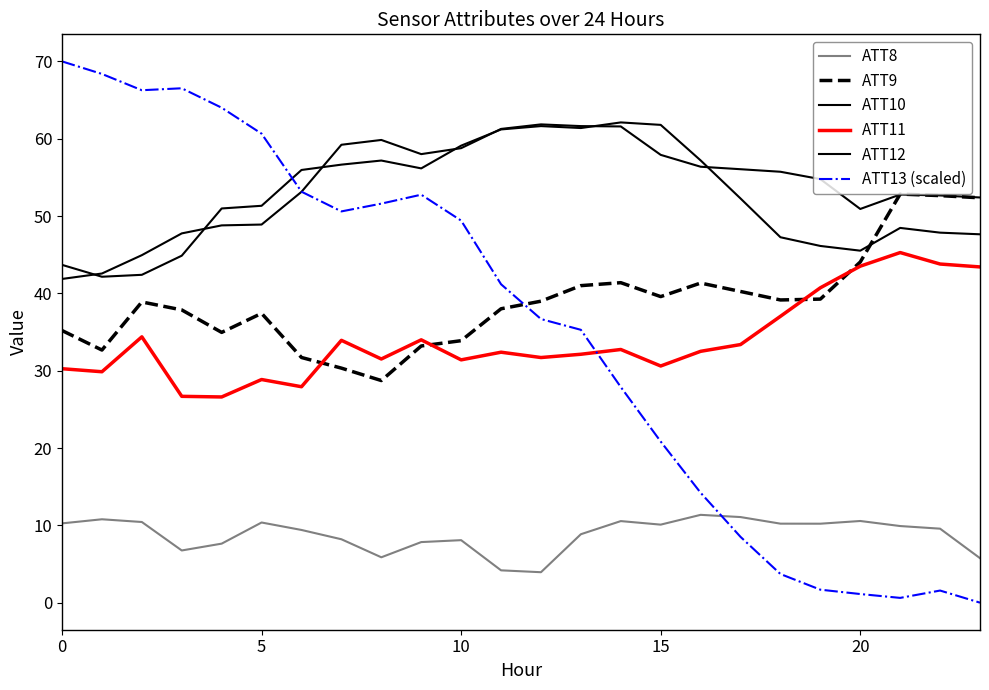

Does the chart display data point markers on the line(s)?

No